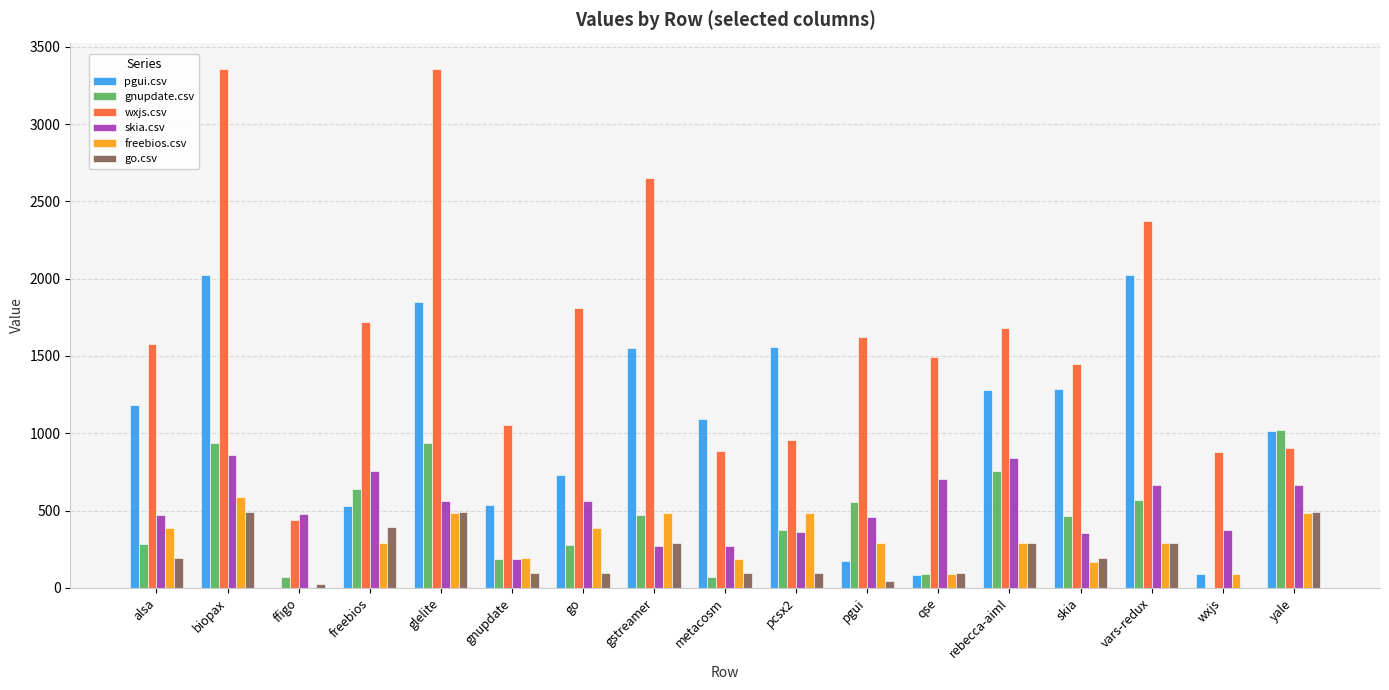

What are all the series names shown in the legend?

pgui.csv, gnupdate.csv, wxjs.csv, skia.csv, freebios.csv, go.csv